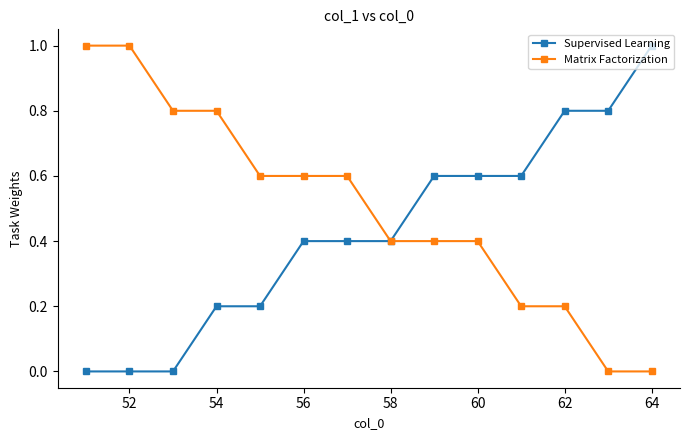

Which series has the largest total across all categories?

Matrix Factorization